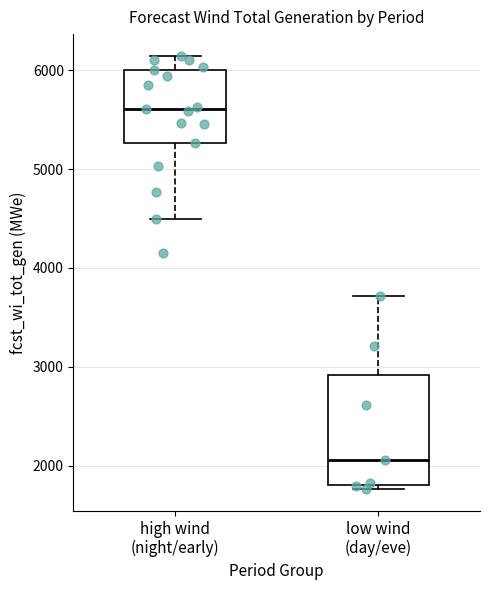

Comparing the boxes themselves (not the whiskers), which one is the tallest?

low wind (day/eve)